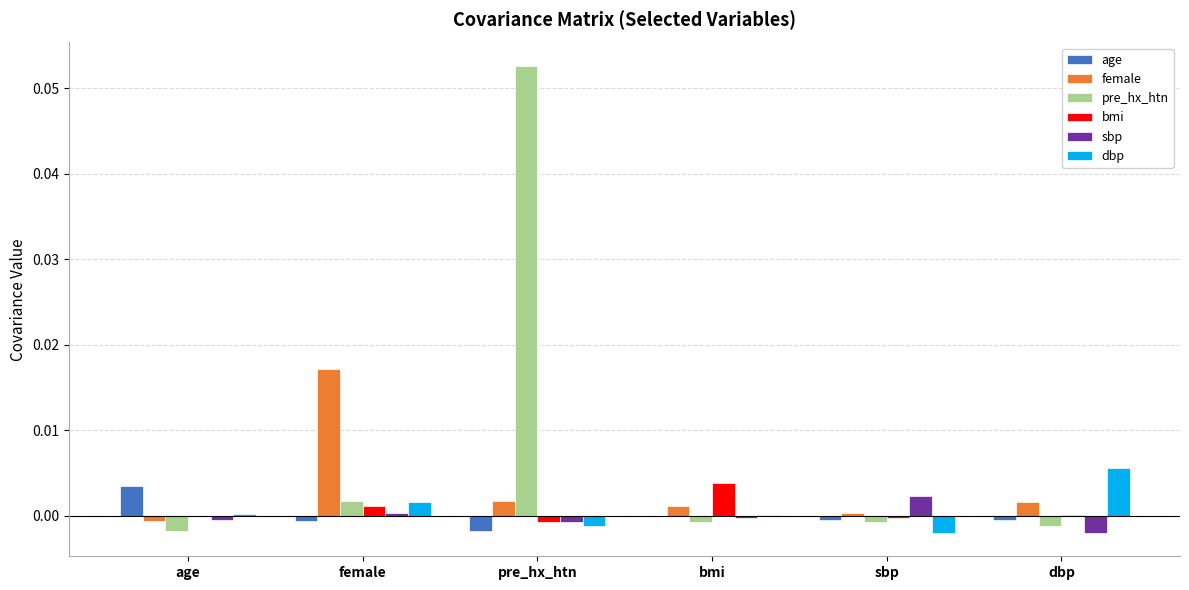

At which category is the sum across all series the highest?

pre_hx_htn